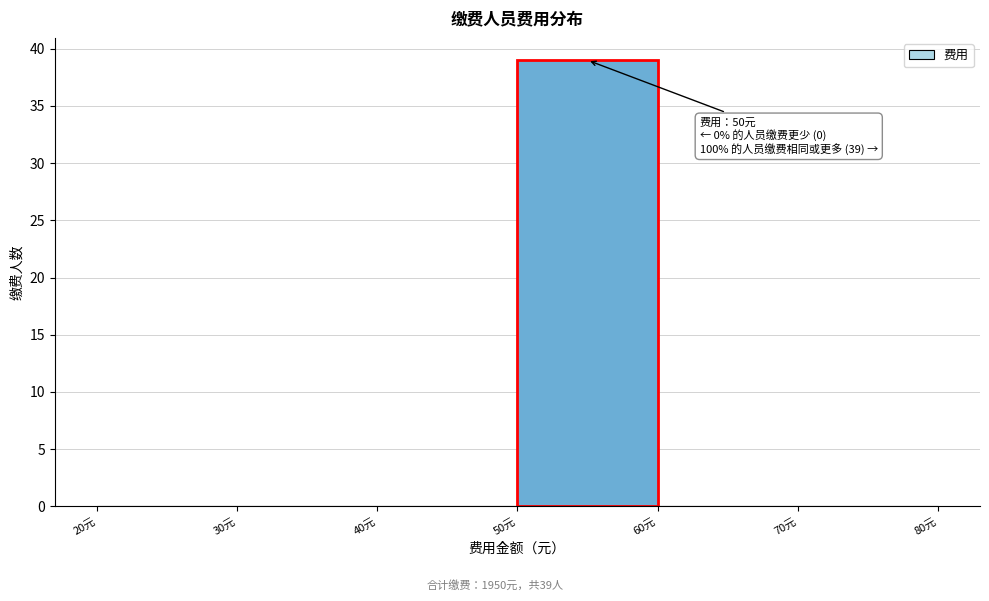

Over which range of the x-axis is the bar tallest?

50 to 60